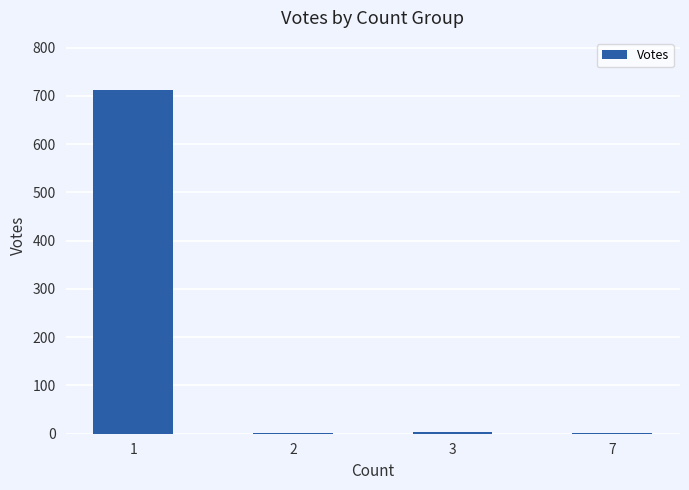

Are the bars horizontal?

No